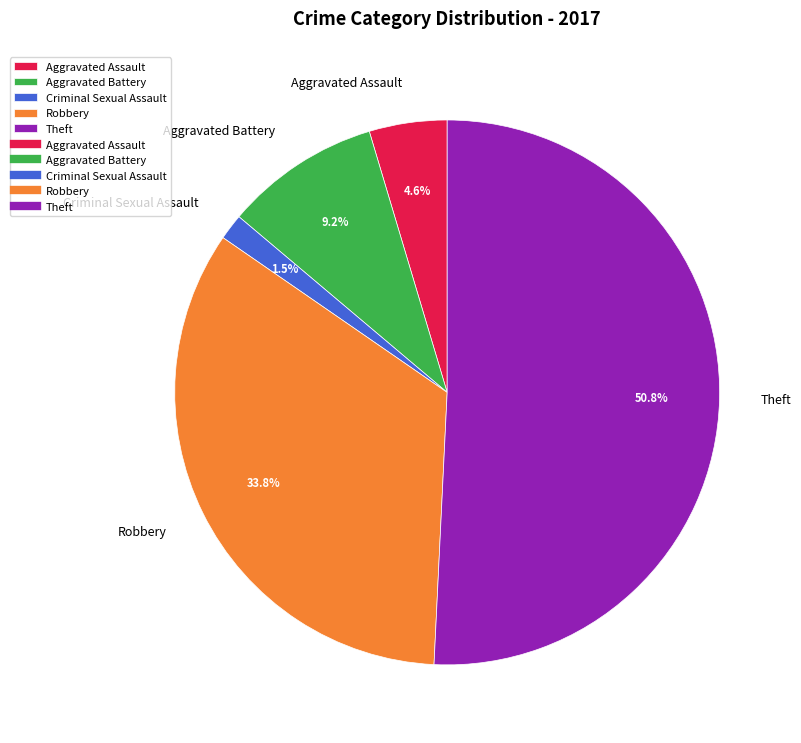

Is it true that Robbery is 34% of the pie?

True